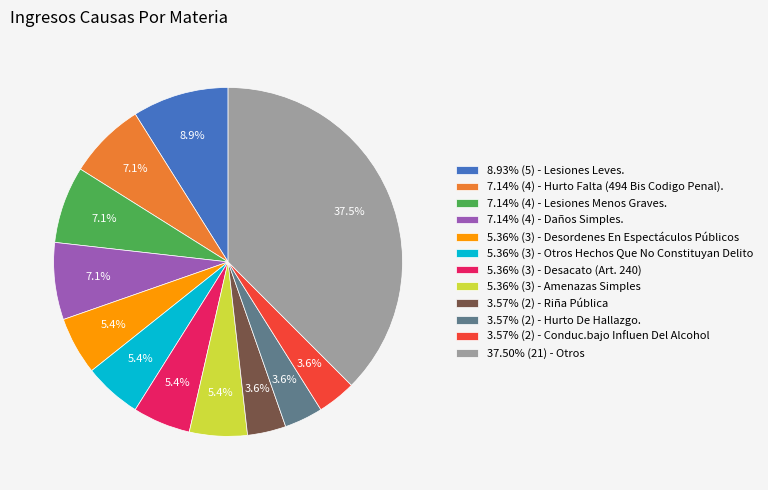

Combined, do 3.57% (2) - Riña Pública and 8.93% (5) - Lesiones Leves. account for over 50%?

No